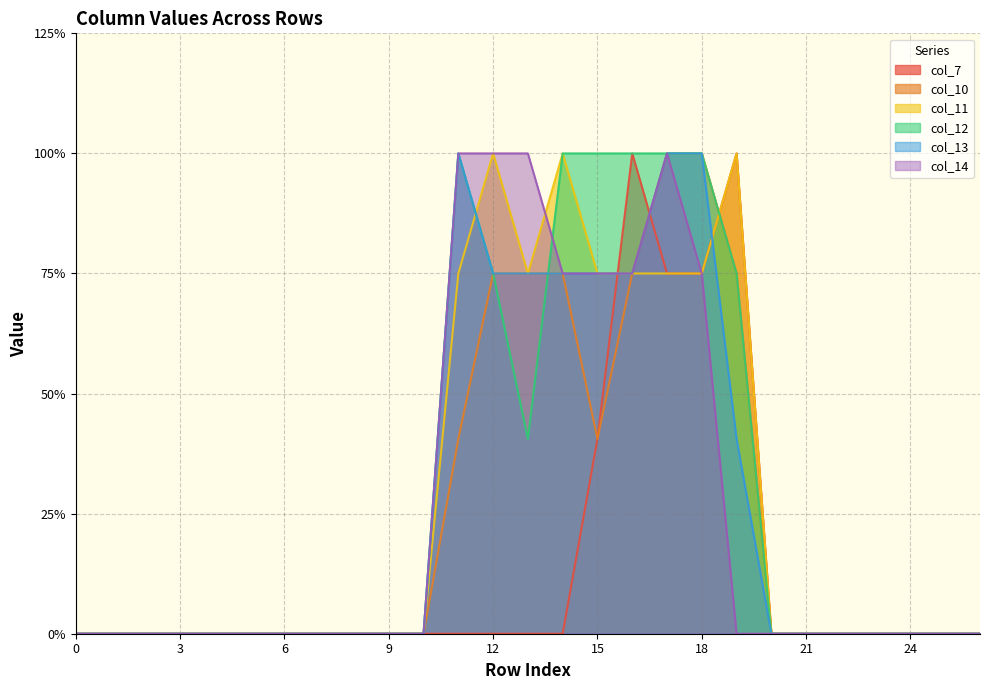

Is it true that col_7 equals 0.7 at 4?

False